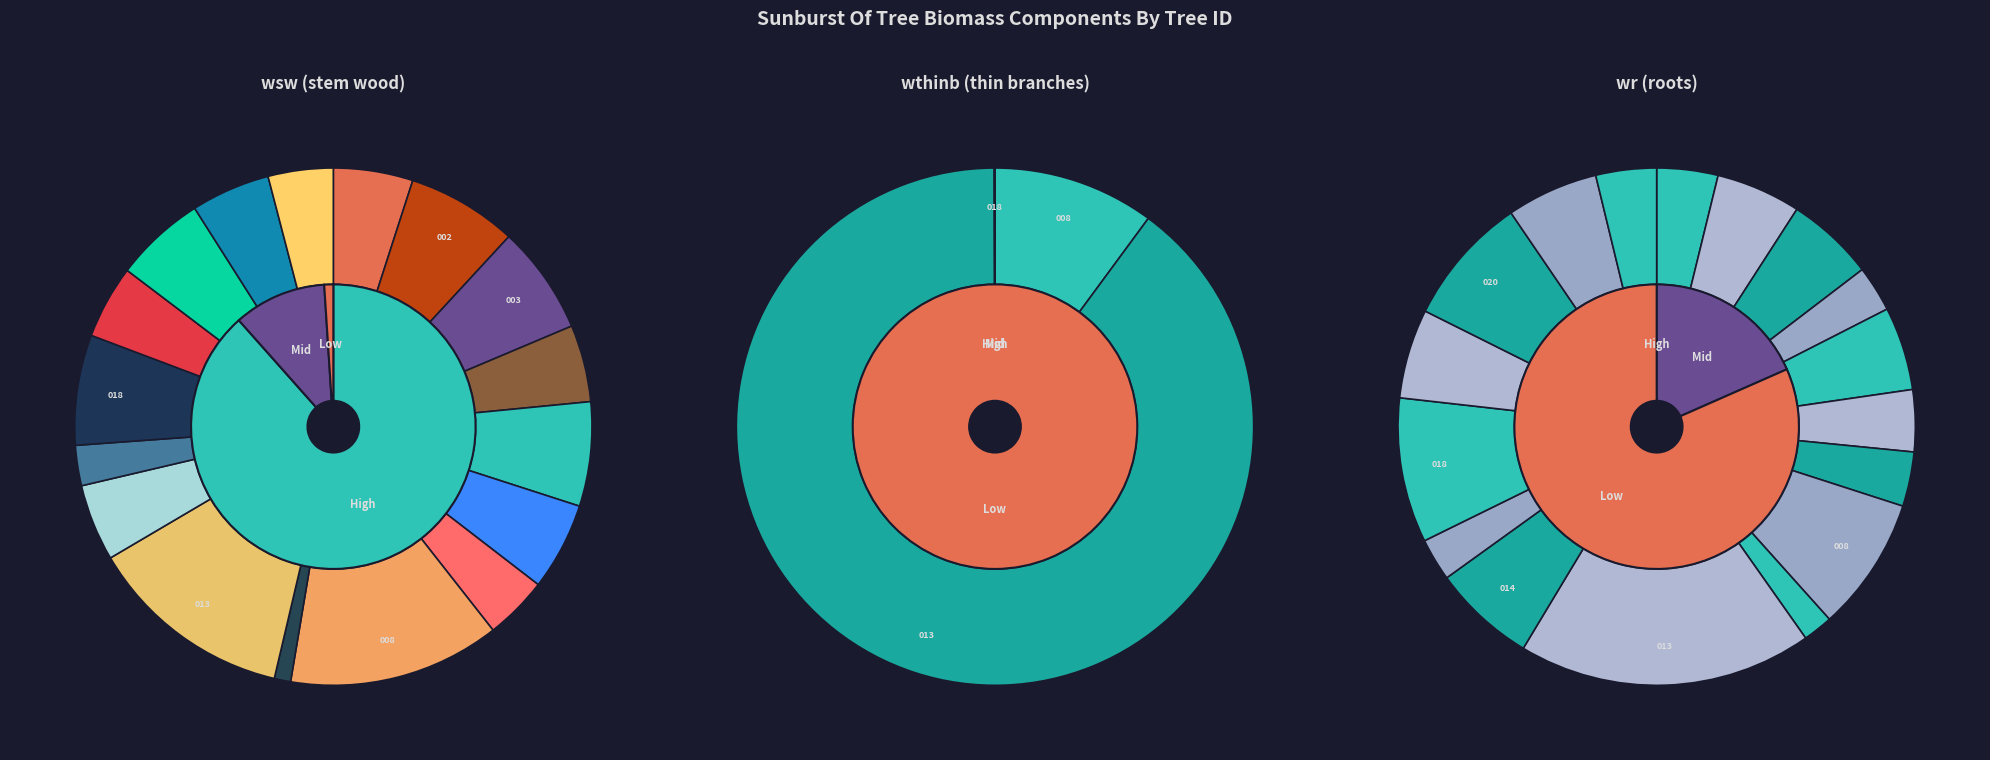

To the nearest percent, what is the average slice percentage?

6%